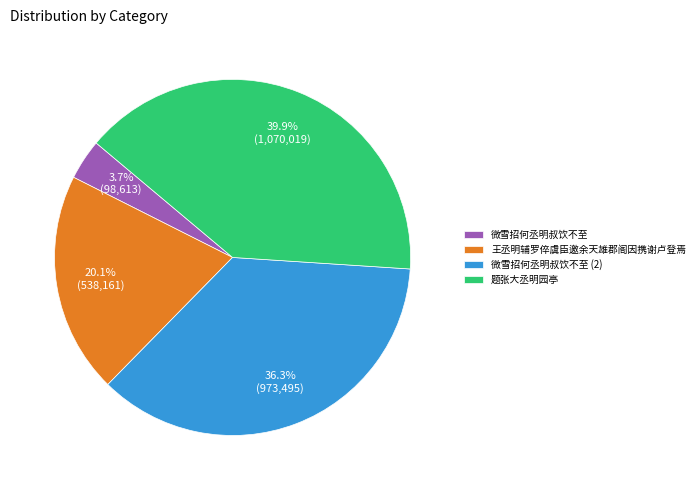

Count the number of slices in the pie.

4